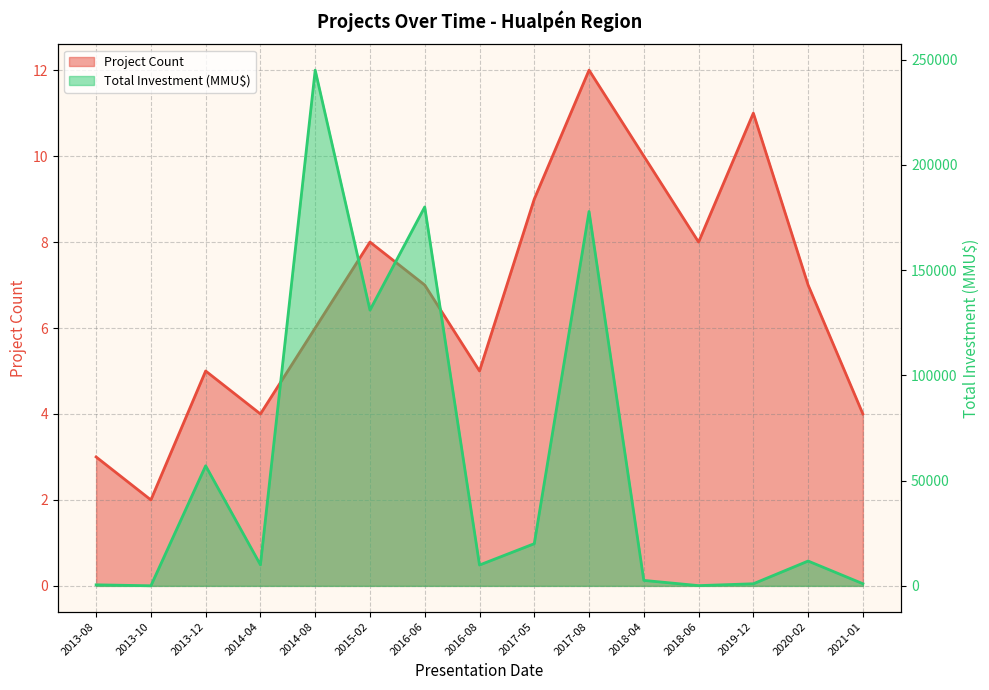

Which series has the largest total across all categories?

Total Investment (MMU$)